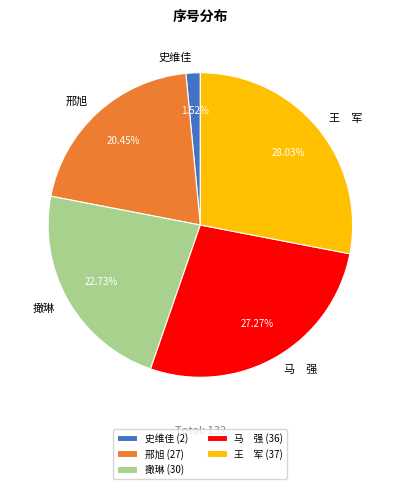

Between 史维佳 and 撖琳, which is larger?

撖琳